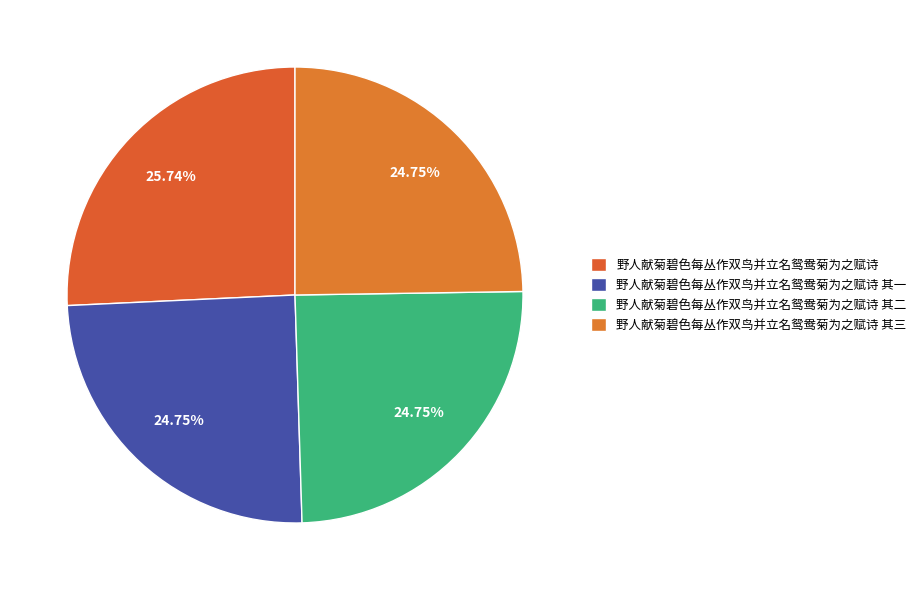

Count the number of slices in the pie.

4